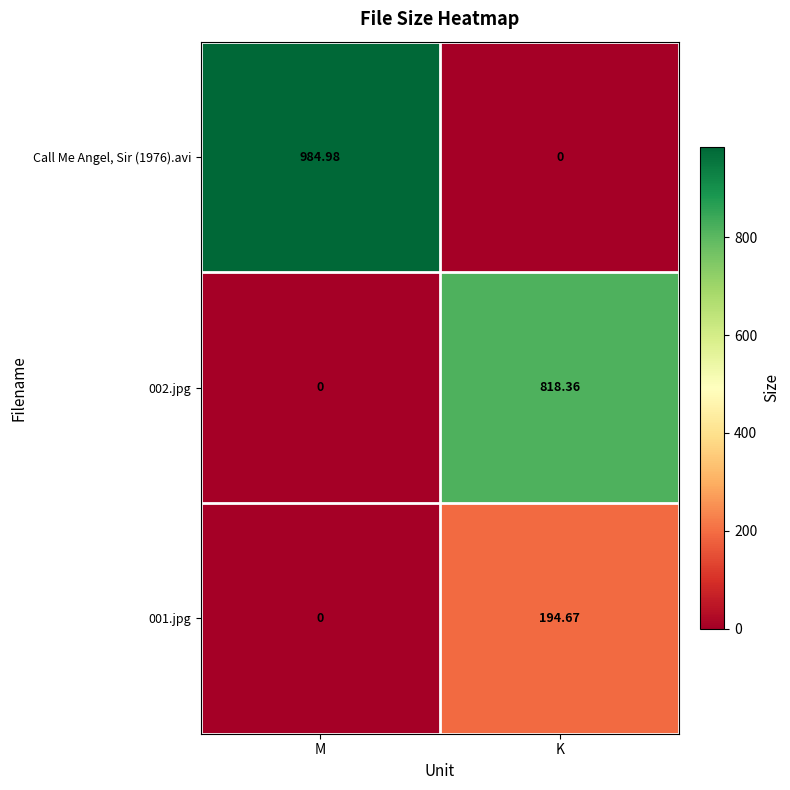

Rank the categories by 002.jpg value from highest to lowest.

K, M